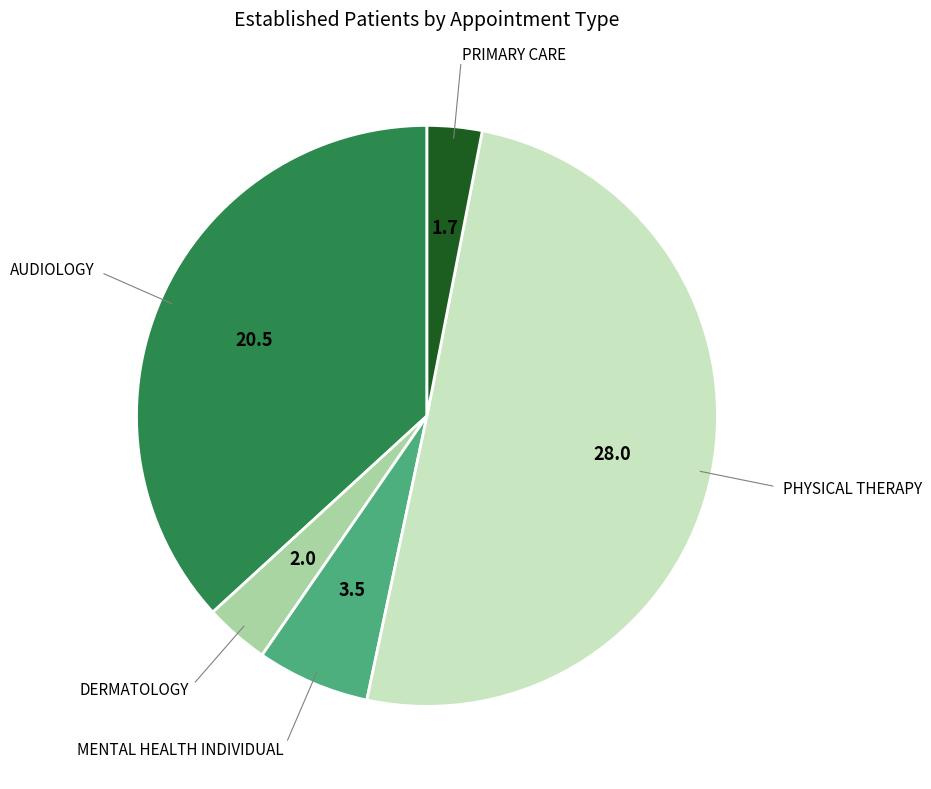

Count the number of slices in the pie.

5